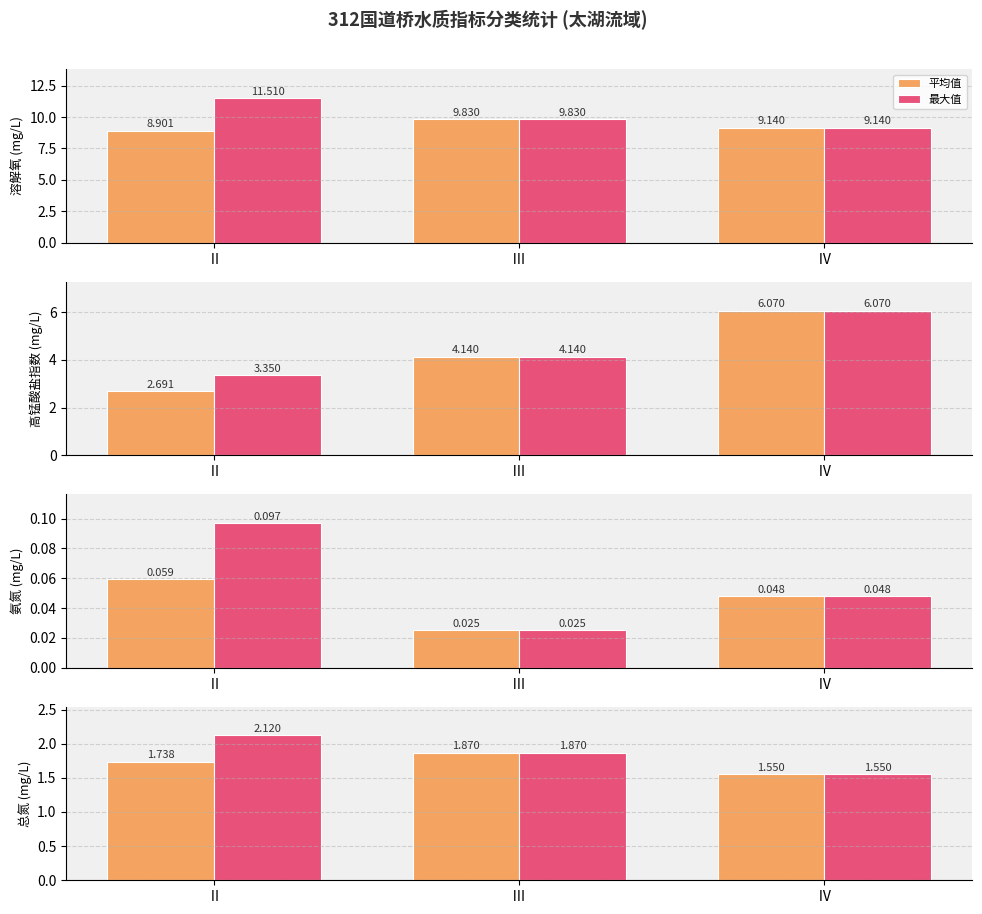

Between Ⅱ and Ⅲ, which series saw the biggest shift?

最大值